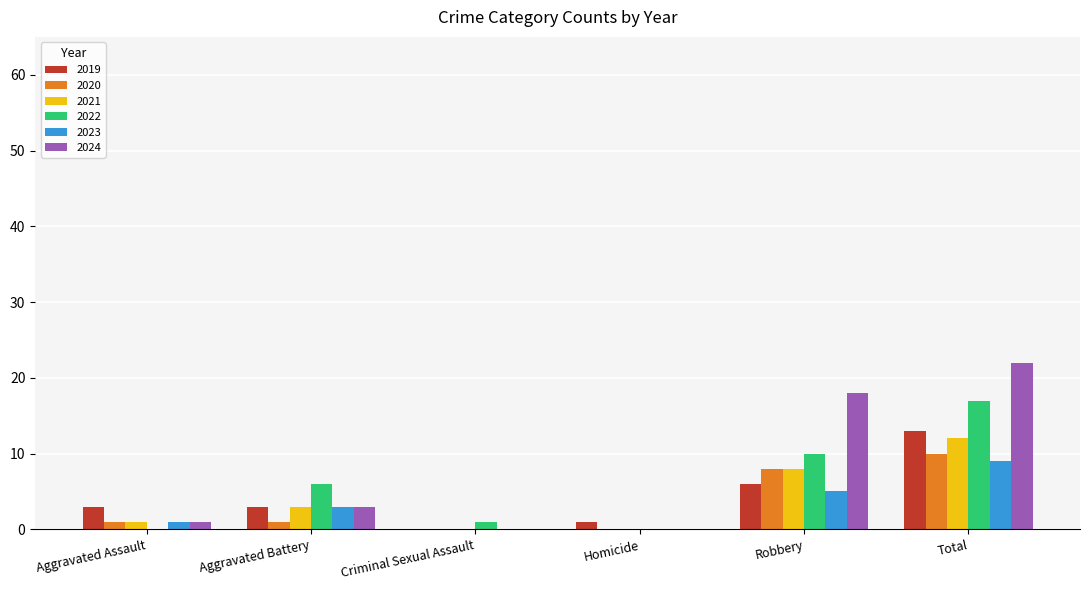

What is the maximum value shown in the chart?

22